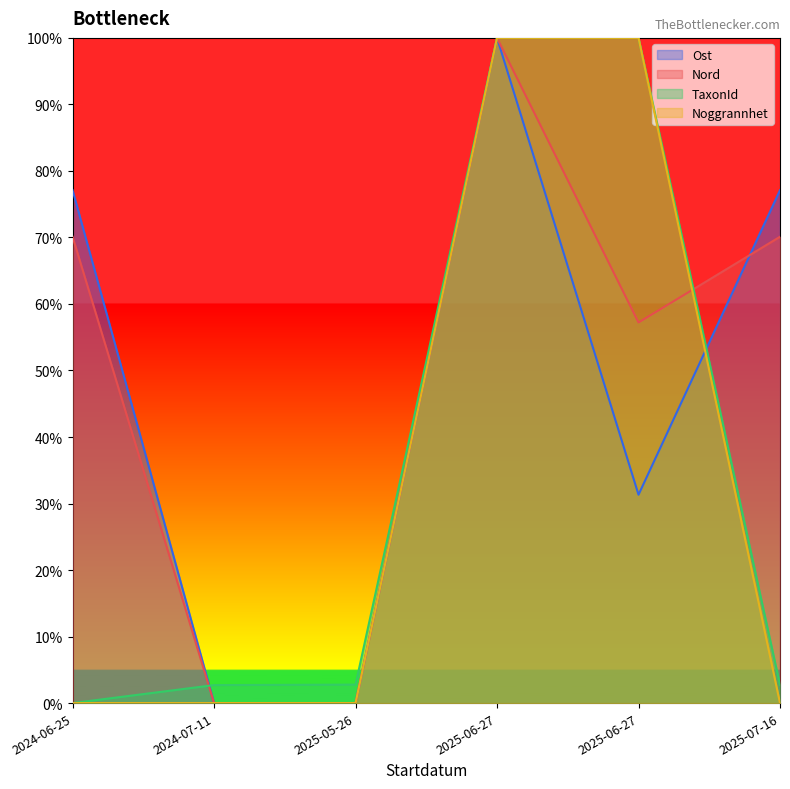

What is the spread (max minus min) of values at 2024-06-25?

77.1